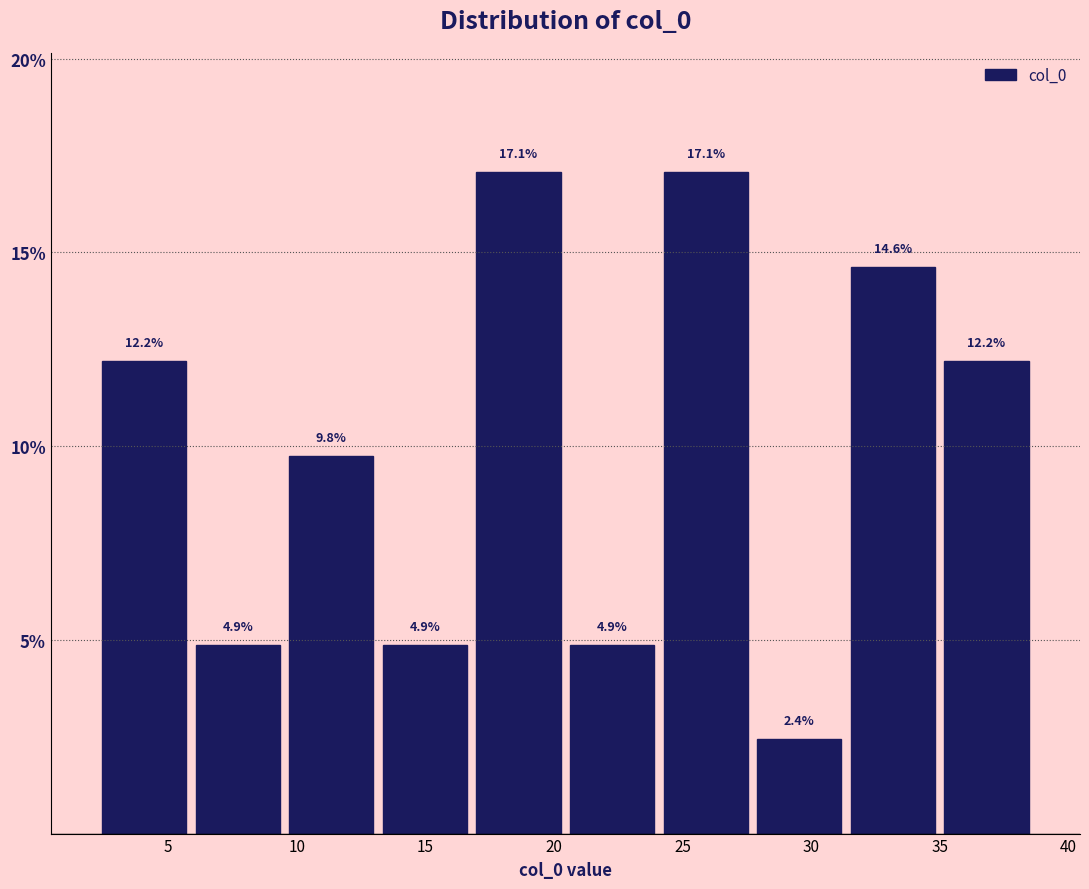

Reading left to right, list every bar in this chart as the range it spans on the x-axis followed by its height. The bar edges are not printed on the chart, so give them approximately, as read against the axis.

2.0 to 6.0: 12.2
6.0 to 9.5: 4.9
9.5 to 13.0: 9.8
13.0 to 17.0: 4.9
17.0 to 20.5: 17.1
20.5 to 24.0: 4.9
24.0 to 27.5: 17.1
27.5 to 31.5: 2.4
31.5 to 35.0: 14.6
35.0 to 38.5: 12.2